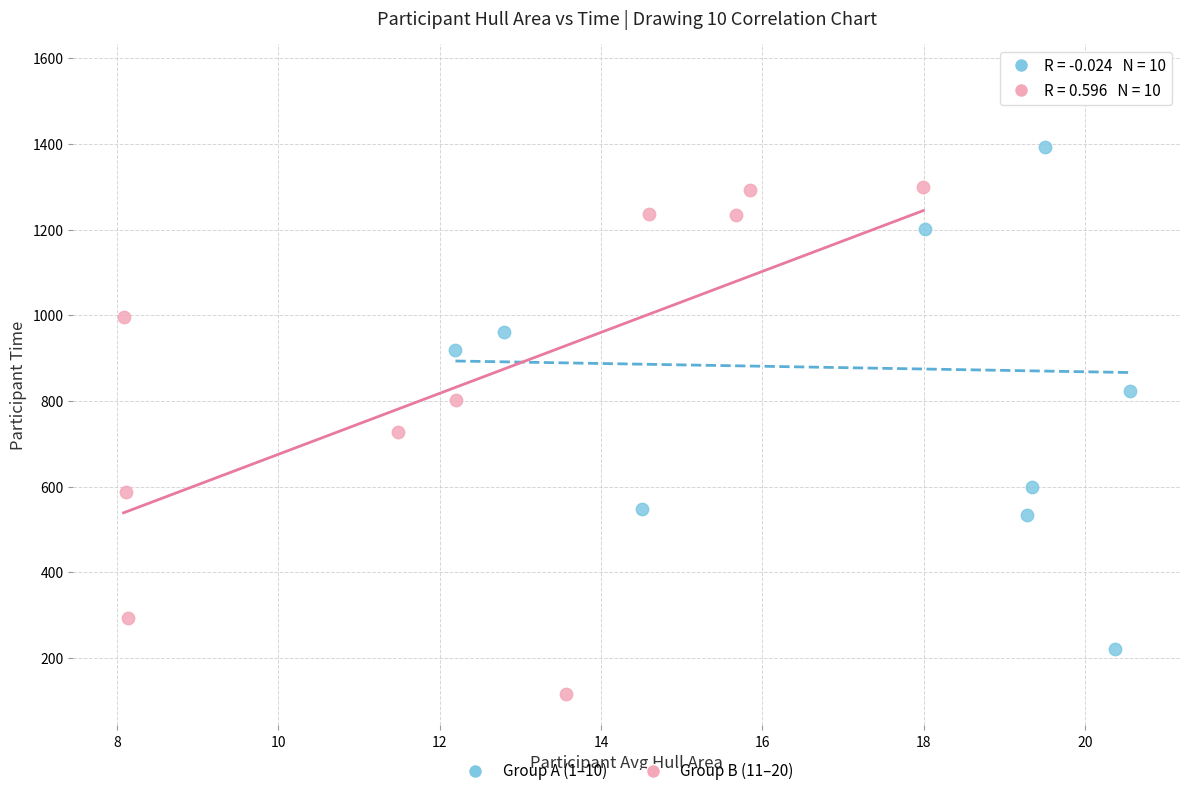

Which series reaches the minimum Y coordinate?

Group B (11–20)